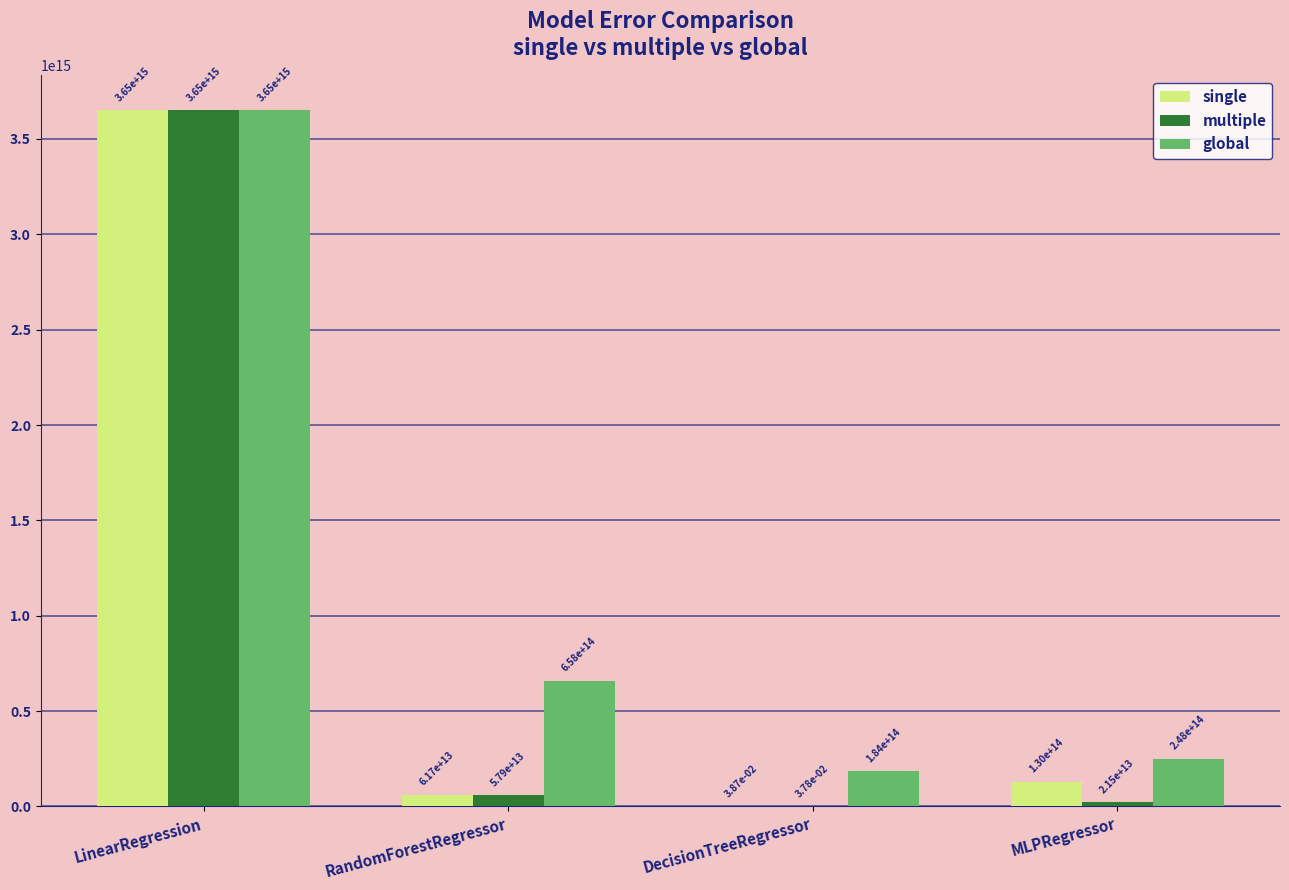

The value of global at MLPRegressor is 392965547275946.8. True or false?

False